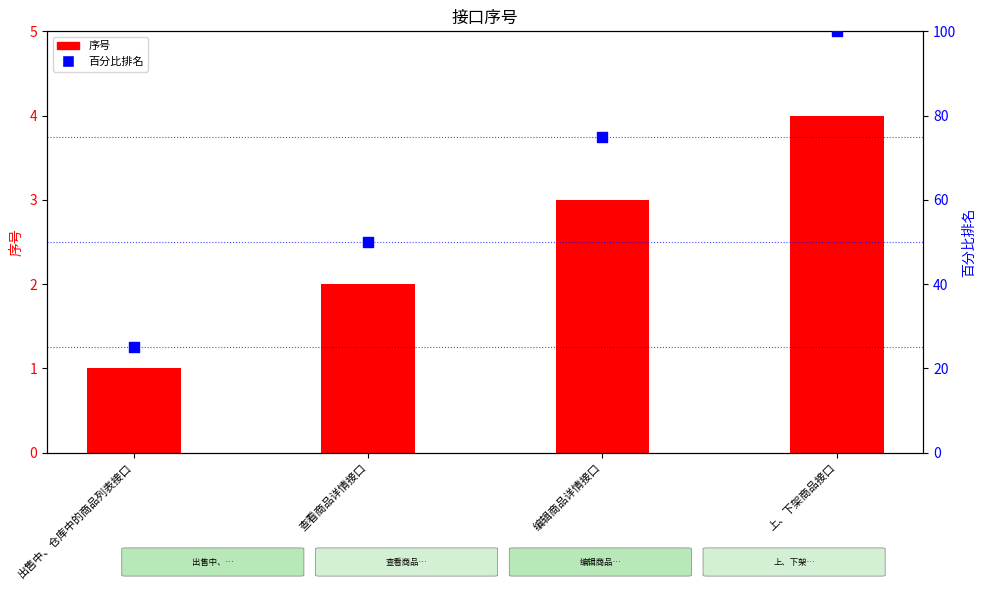

Which series has the largest total across all categories?

百分比排名